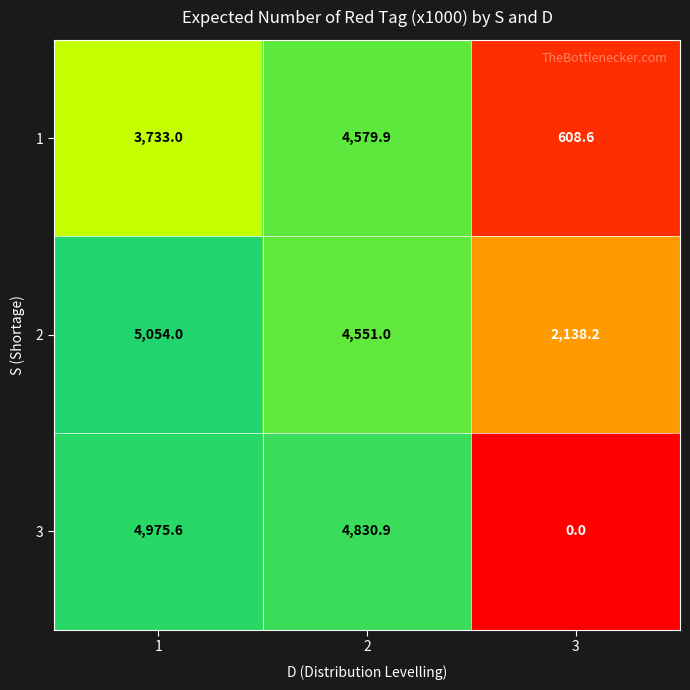

Reading left to right, list all the values displayed in this chart.

1: 3733.0	4579.9	608.6
2: 5054.0	4551.0	2138.2
3: 4975.6	4830.9	0.0